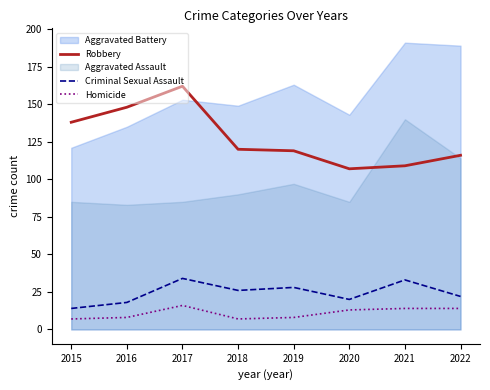

True or false: Criminal Sexual Assault and Robbery intersect in this chart.

False